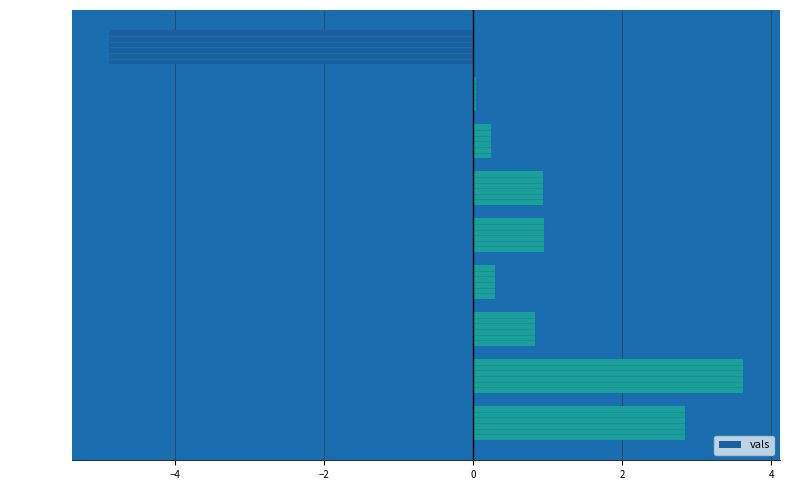

How many distinct data groups are displayed?

1